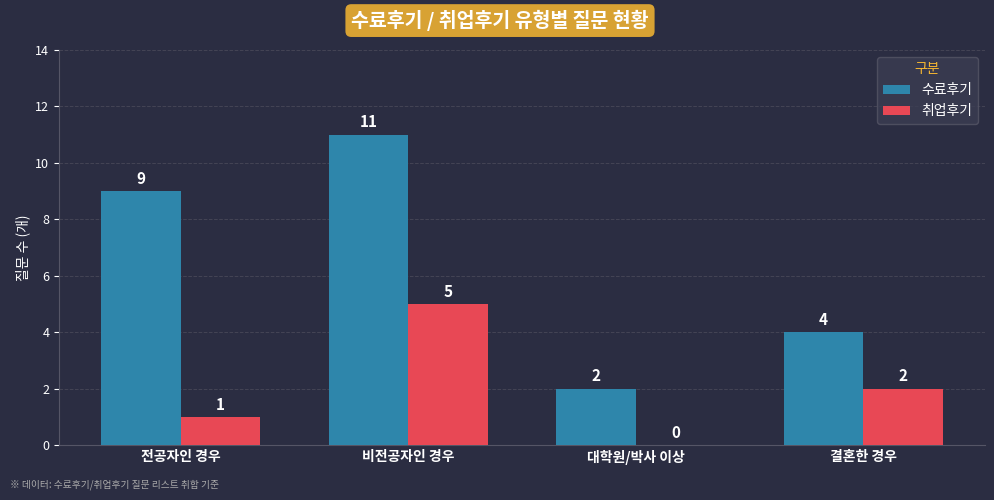

Is it true that 수료후기 equals 1 at 대학원/박사 이상?

False